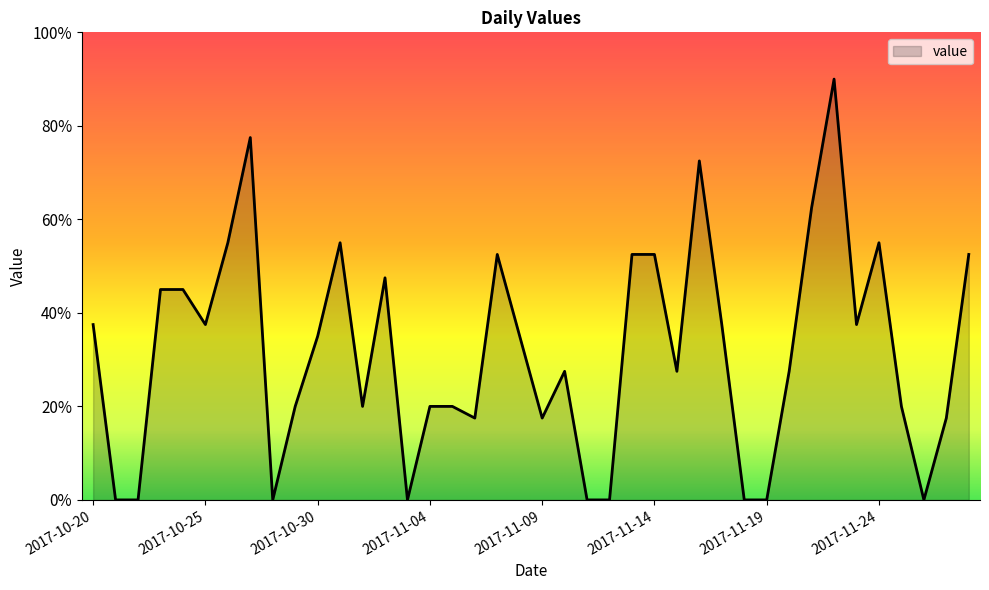

Does the chart display data point markers on the line(s)?

No